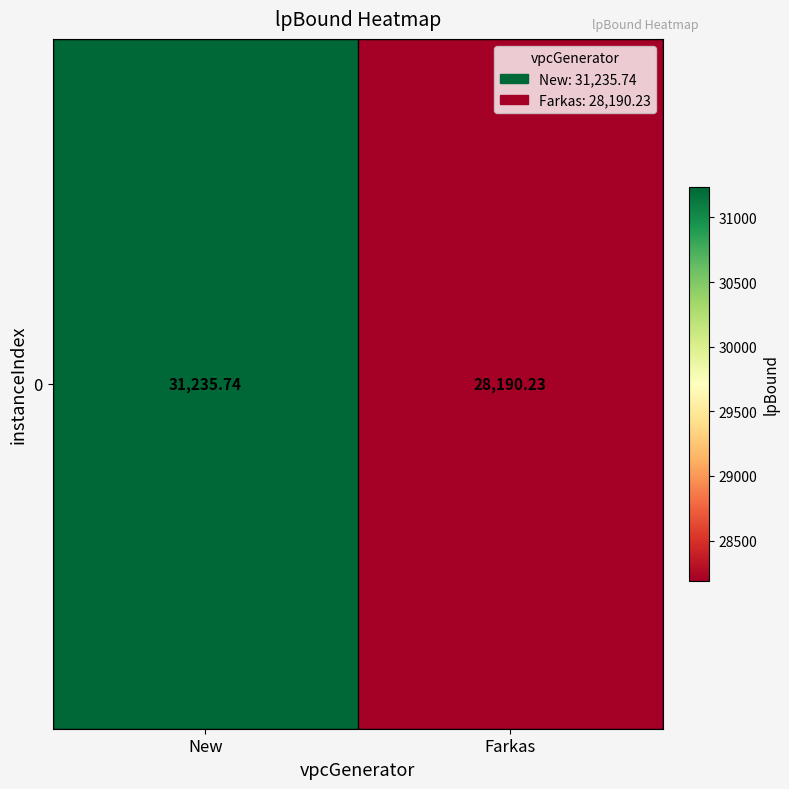

What is the difference between the values at Farkas and New?

3045.5